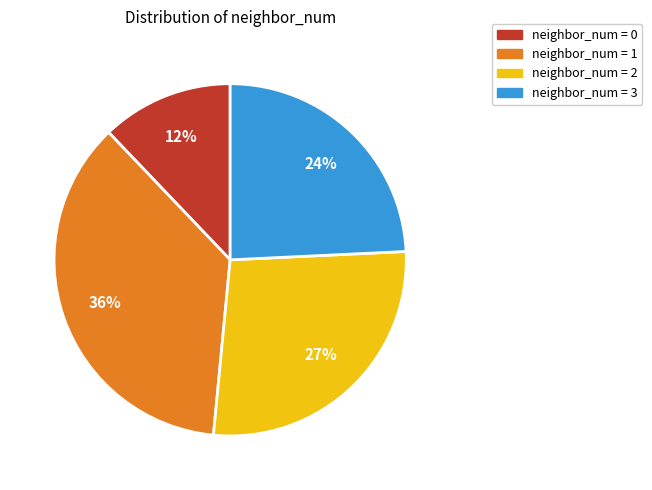

Rank the categories by value from lowest to highest.

neighbor_num = 0, neighbor_num = 3, neighbor_num = 2, neighbor_num = 1